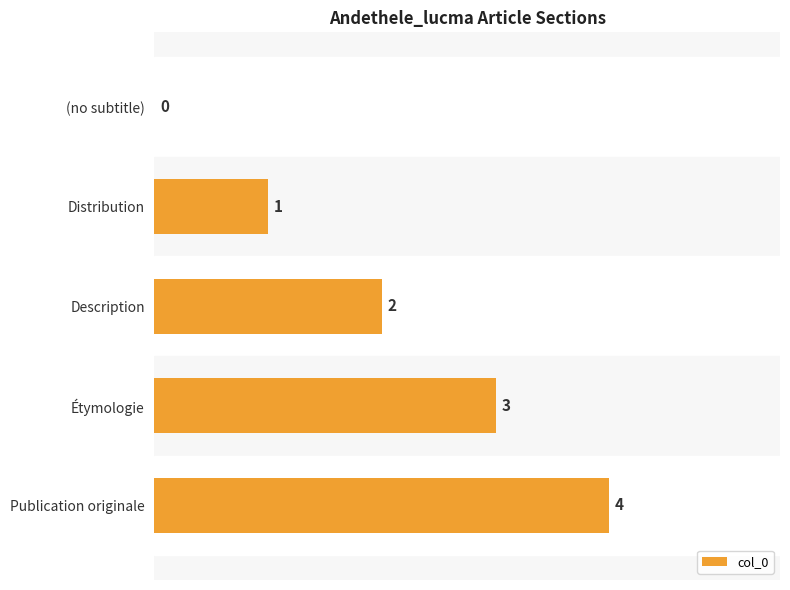

The chart shows a value of 2 at Description. True or false?

True